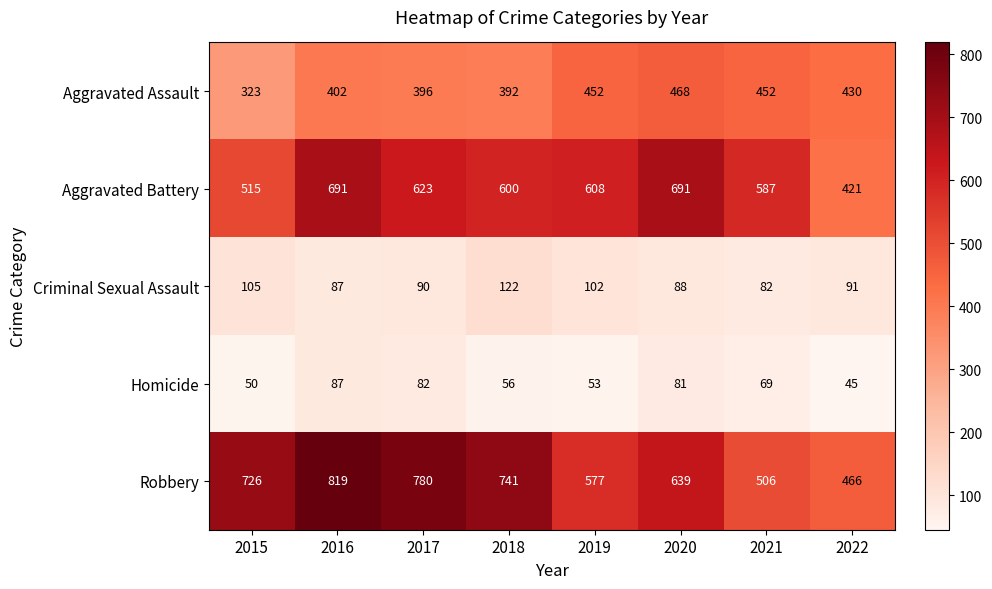

Which category has the highest value across all series?

2016